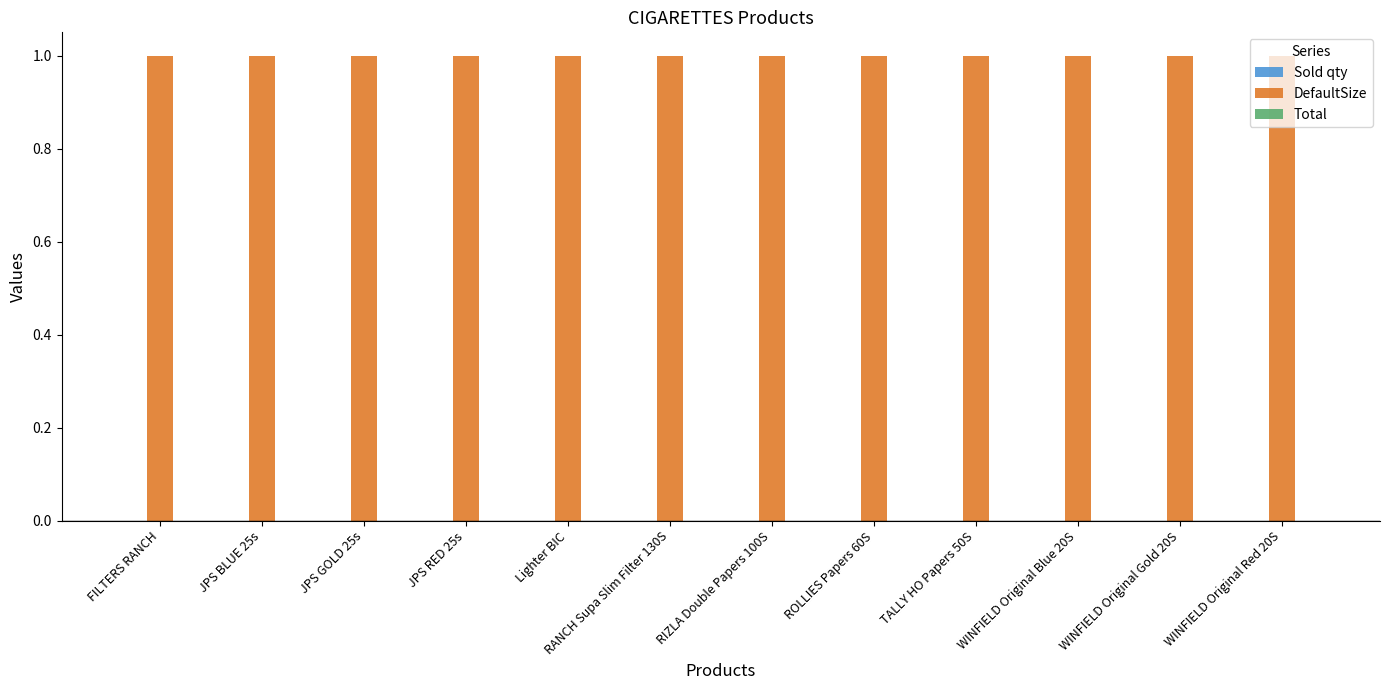

At how many categories does at least one series exceed 0?

12